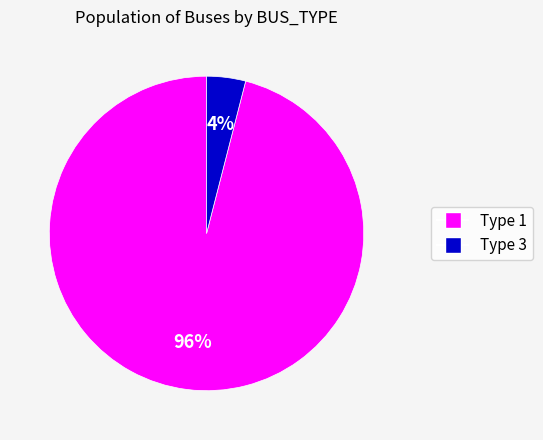

Which category accounts for the majority?

Type 1